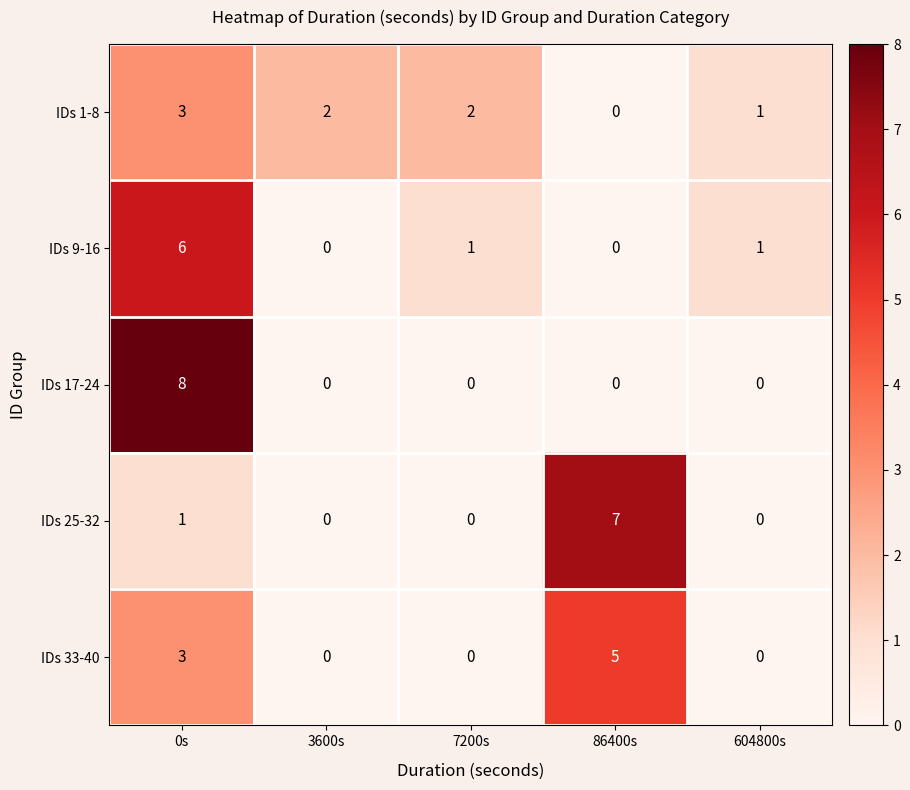

The value of IDs 1-8 at 7200s is 2. True or false?

True